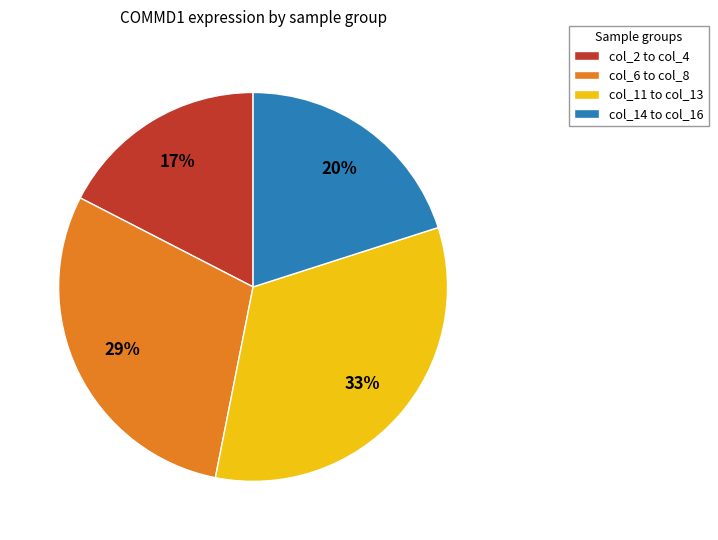

Does col_2 to col_4 account for over 50% of the chart?

No